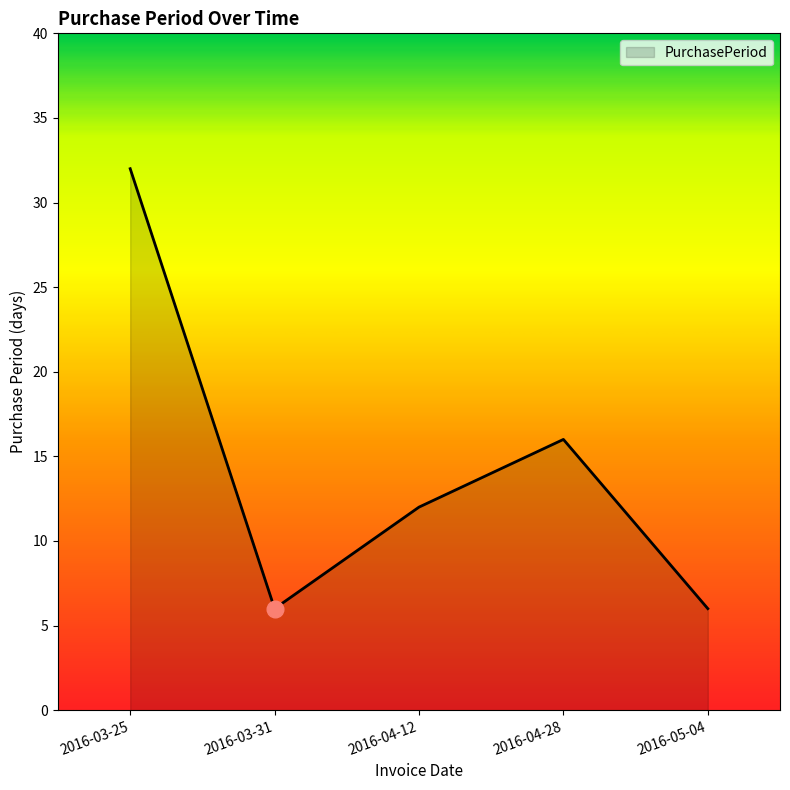

At which category does the data reach its first local valley?

2016-03-31